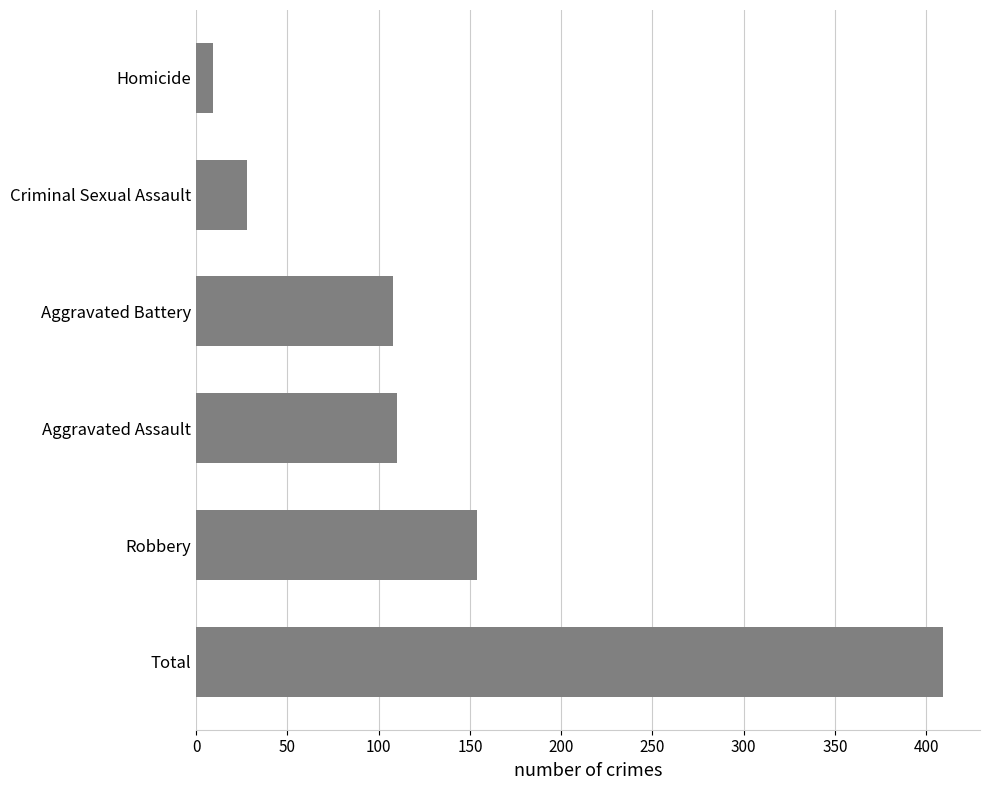

Which category has the lowest value across all series?

Homicide